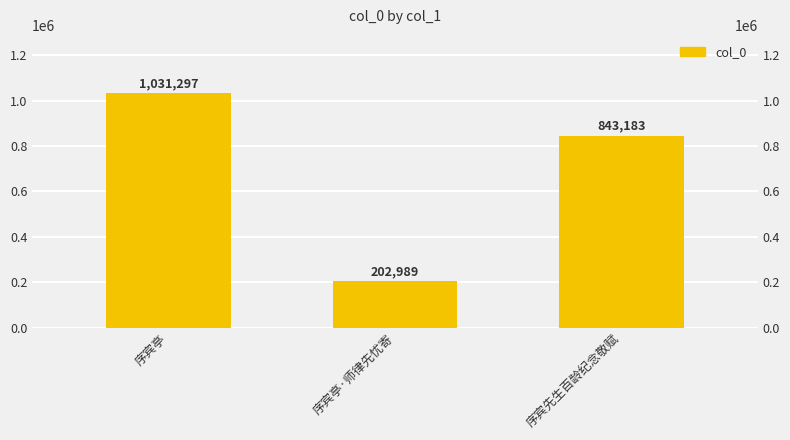

What position from the right is 序宾亭?

3